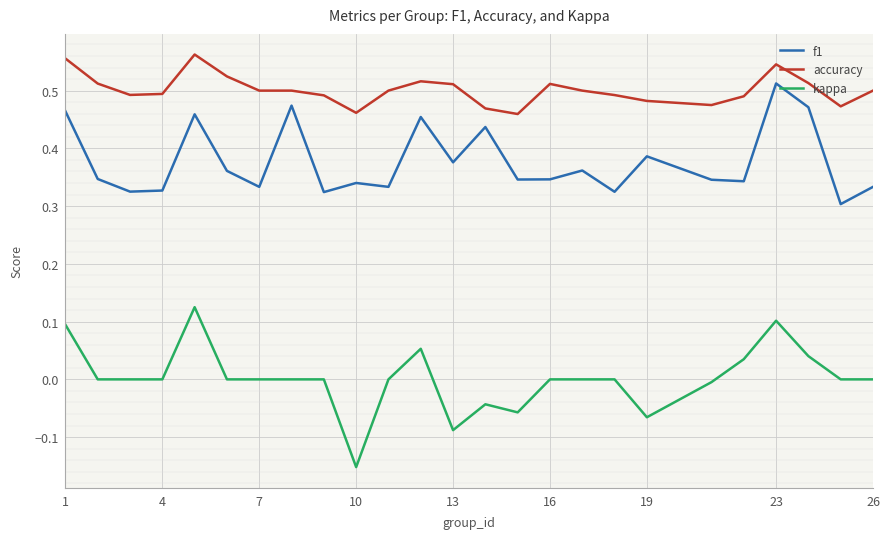

True or false: accuracy and kappa intersect in this chart.

False